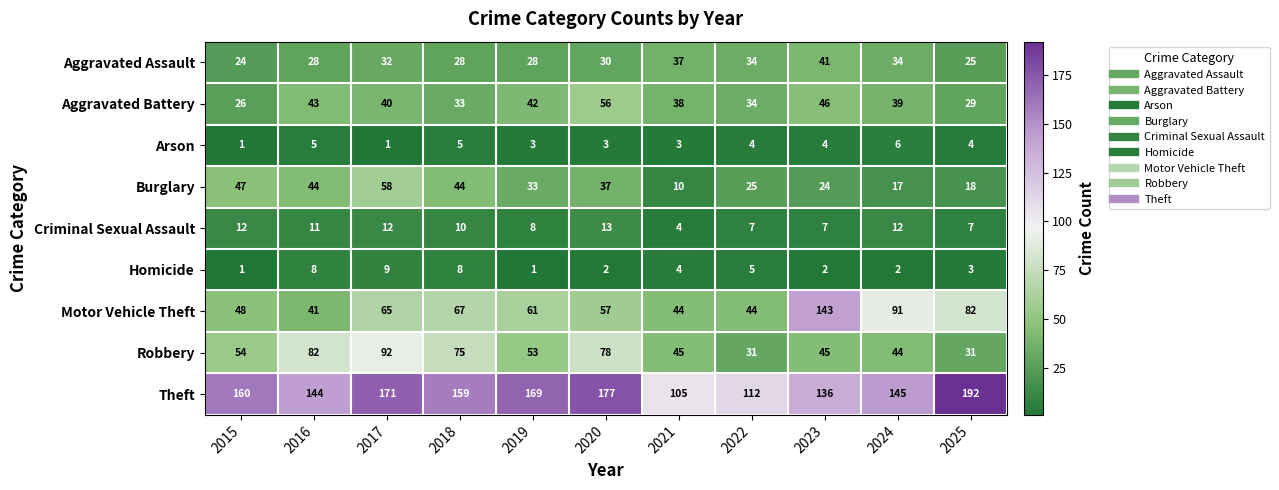

Which series has the largest range (max minus min)?

Motor Vehicle Theft